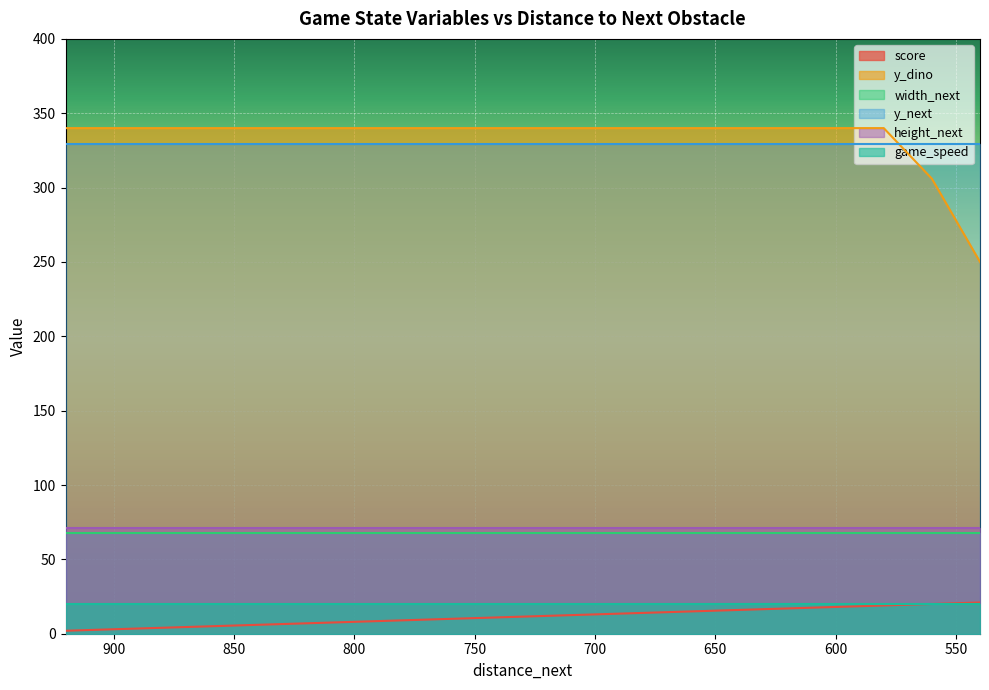

At which category is the sum across all series the highest?

580